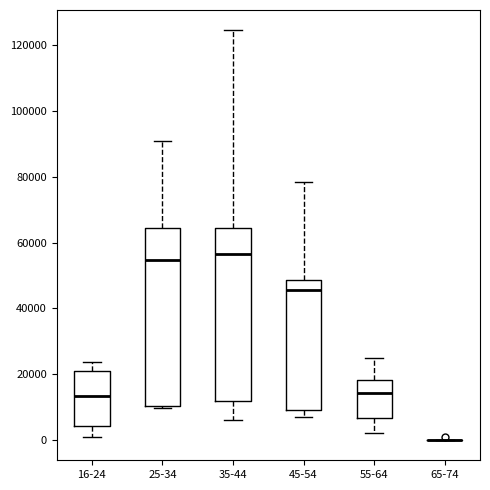

Reading left to right, read every box against the y-axis: the position of its median line, the range the box covers, and the ends of its whiskers. The values are not printed on the chart, so give them approximately, as read against the axis.

16-24: median 14000, box 4000 to 20000, whiskers 0 to 24000
25-34: median 54000, box 10000 to 64000, whiskers 10000 (just below the box's lower edge) to 90000
35-44: median 56000, box 12000 to 64000, whiskers 6000 to 124000
45-54: median 46000, box 8000 to 48000, whiskers 8000 (just below the box's lower edge) to 78000
55-64: median 14000, box 6000 to 18000, whiskers 2000 to 24000
65-74: box collapsed to a line at 0, whiskers 0 to 0